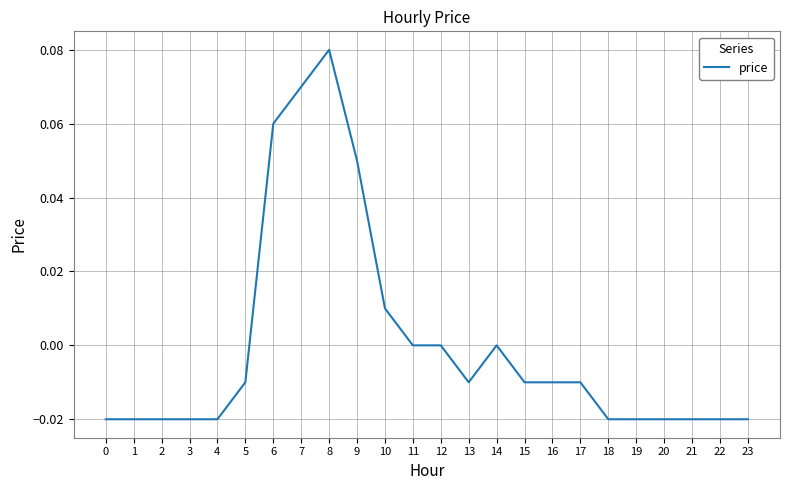

Between 9 and 3, which is larger?

9